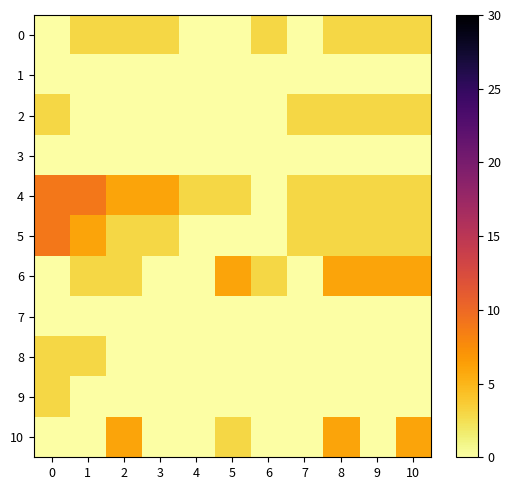

What is the maximum value shown in the chart?

9